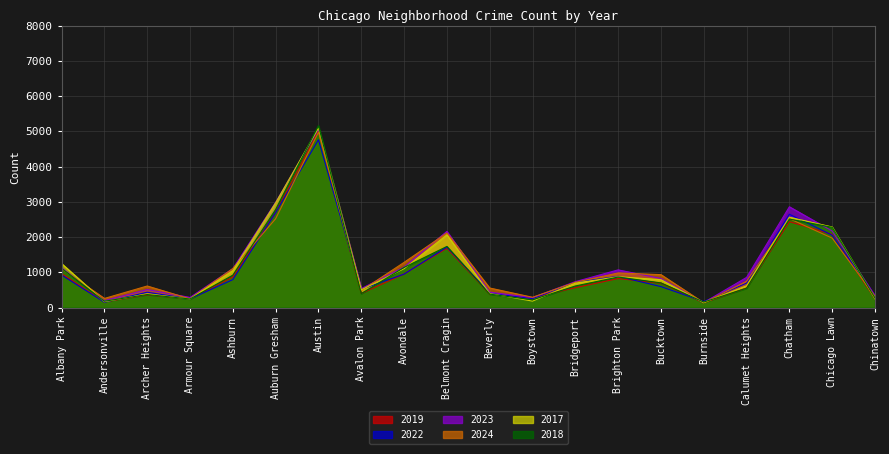

At which category does the chart reach its minimum across all series?

Burnside